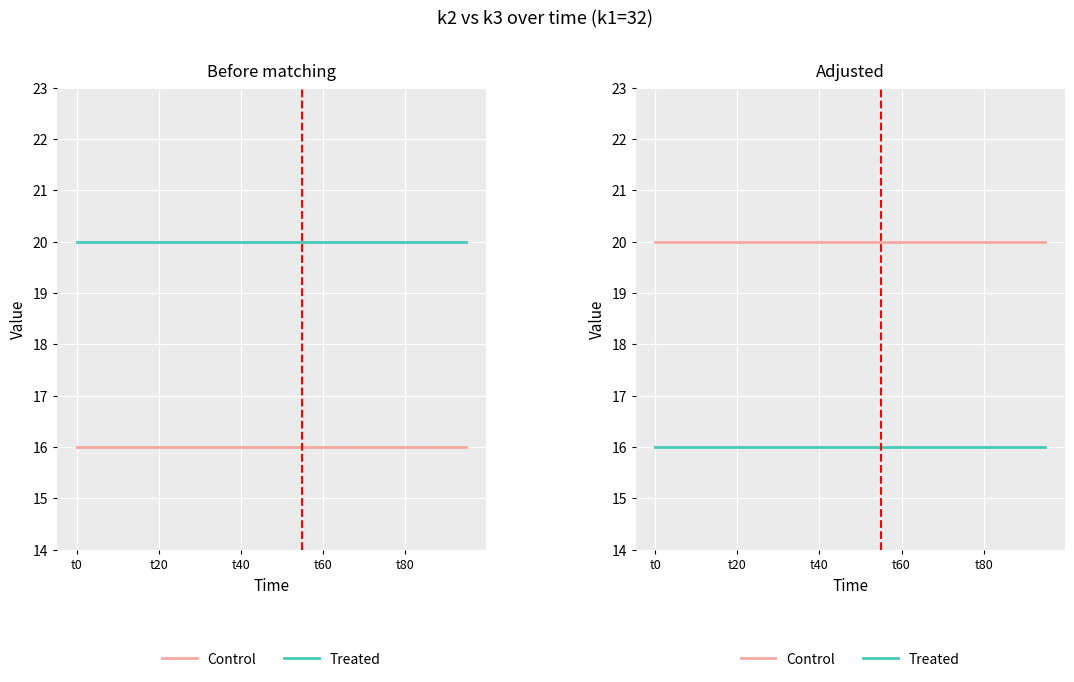

The Treated series shows 27 at t60. True or false?

False